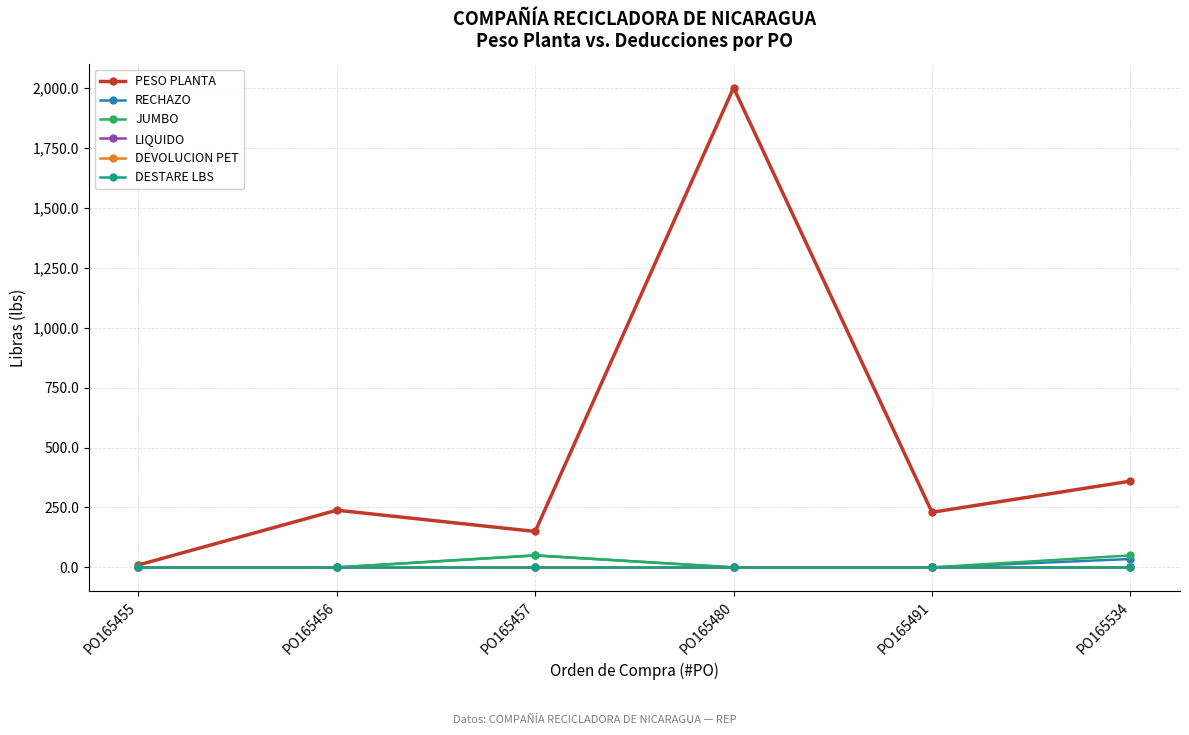

How many series are shown in this chart?

6